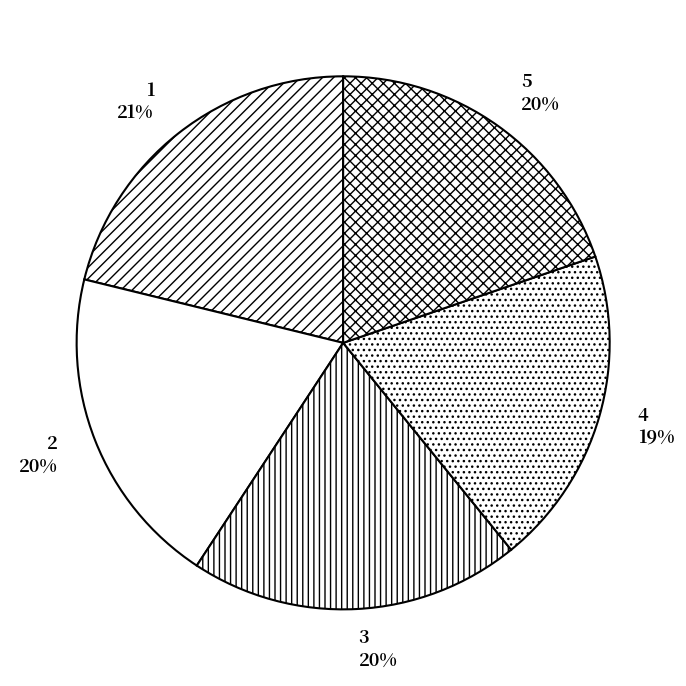

Is there a majority slice in this chart?

No